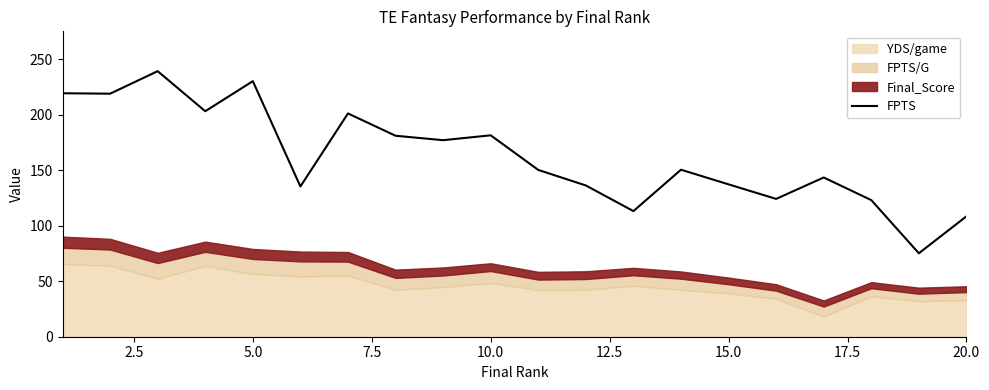

How many points are lower than both their immediate neighbors (excluding endpoints)?

7